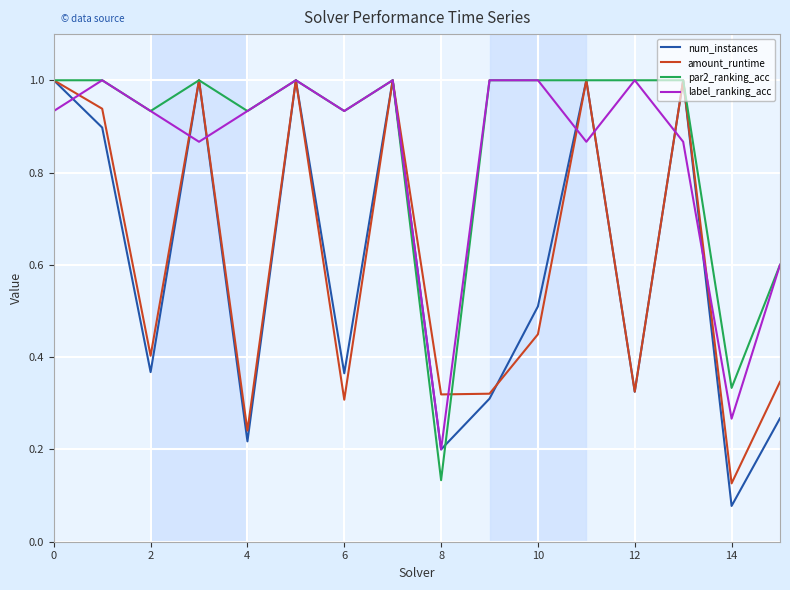

Which series has the largest range (max minus min)?

num_instances